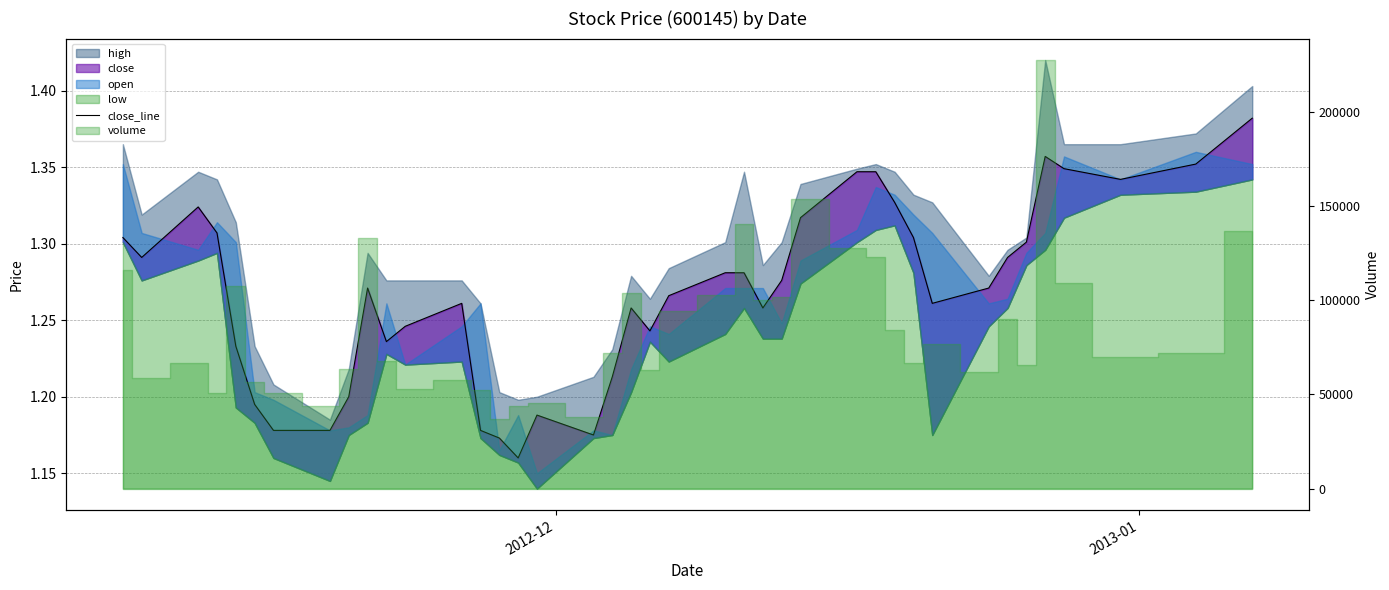

What is the smallest value displayed?

1.2